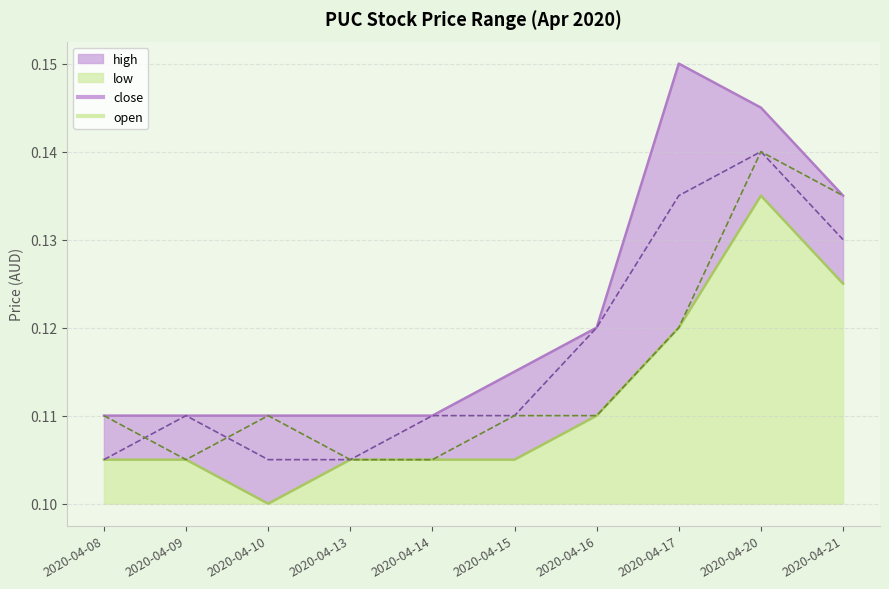

At which category does open reach its first local valley?

2020-04-09